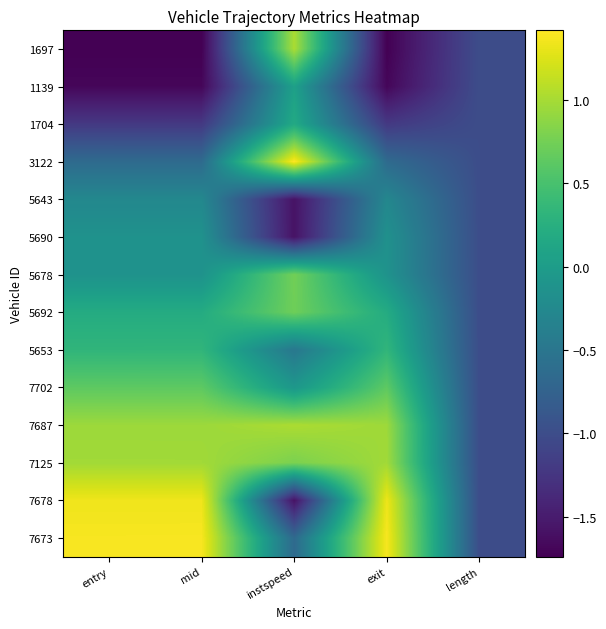

At how many categories does at least one series exceed 0?

4